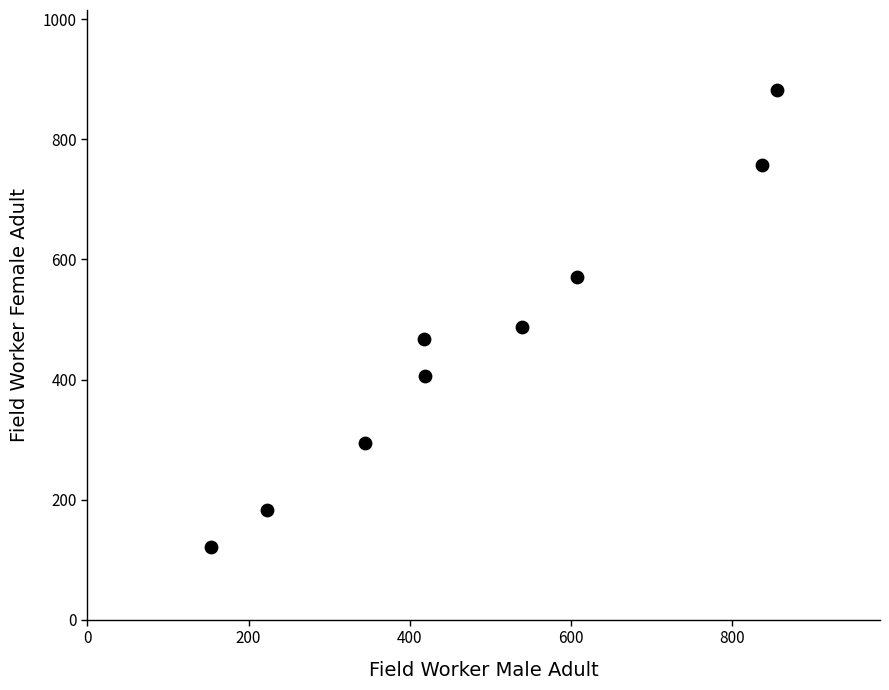

What Y value in the scatter plot is closest to 502?

487